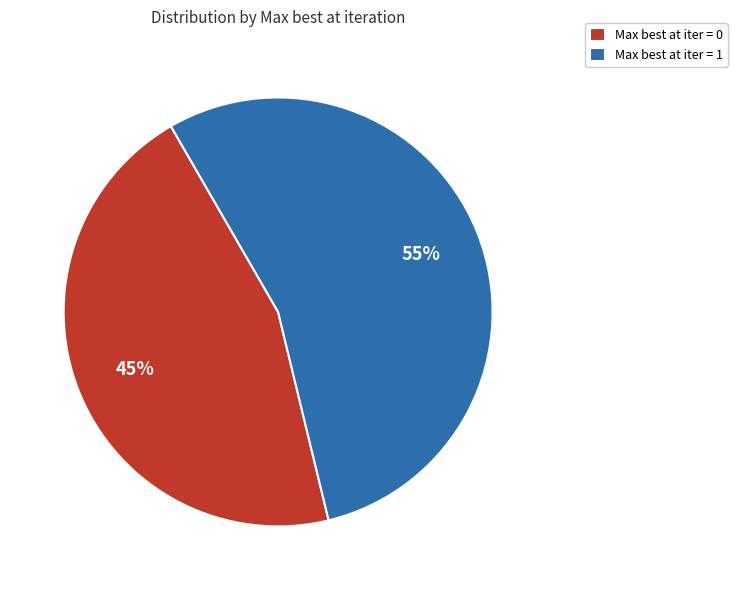

To the nearest percent, what is the average slice percentage?

50%